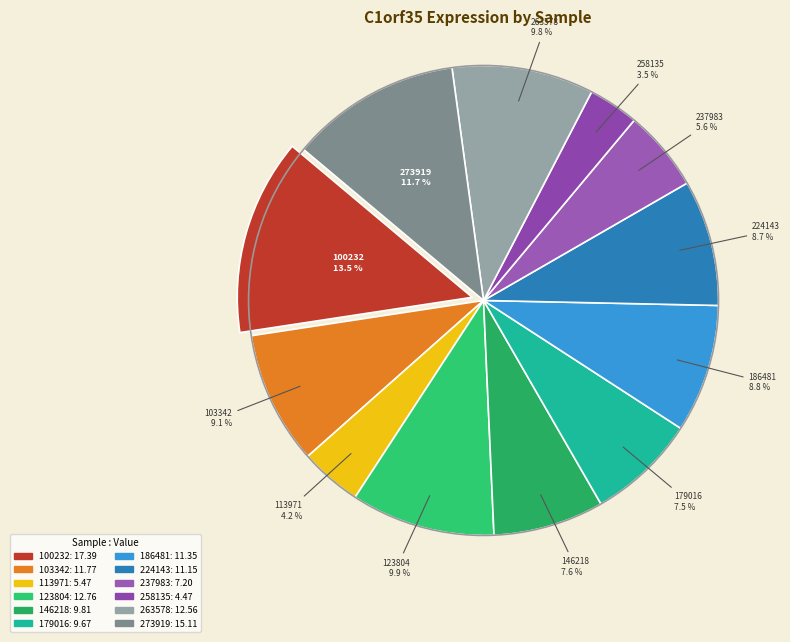

To the nearest percent, what is the difference between the largest and smallest slice percentages?

10%